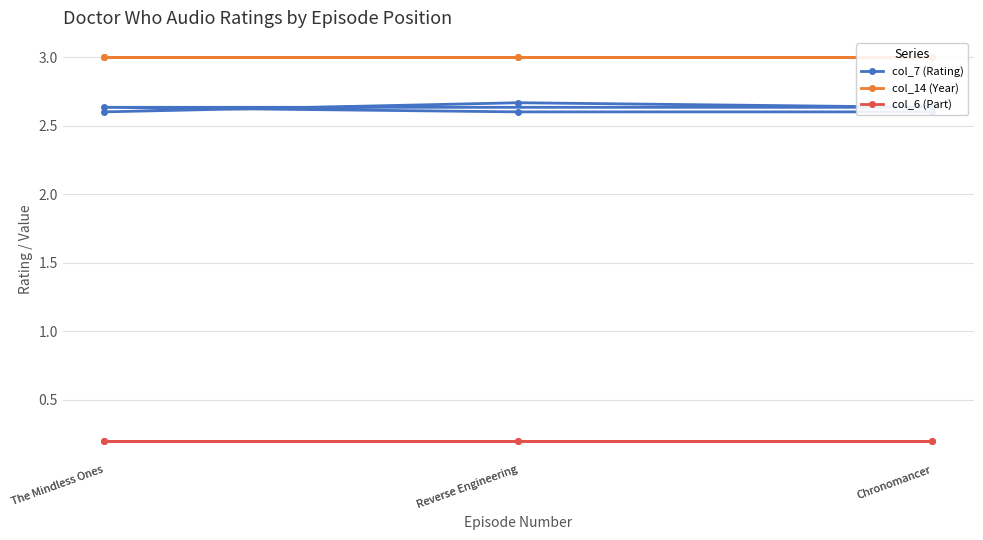

Between Reverse Engineering and The Mindless Ones, which is larger?

The Mindless Ones